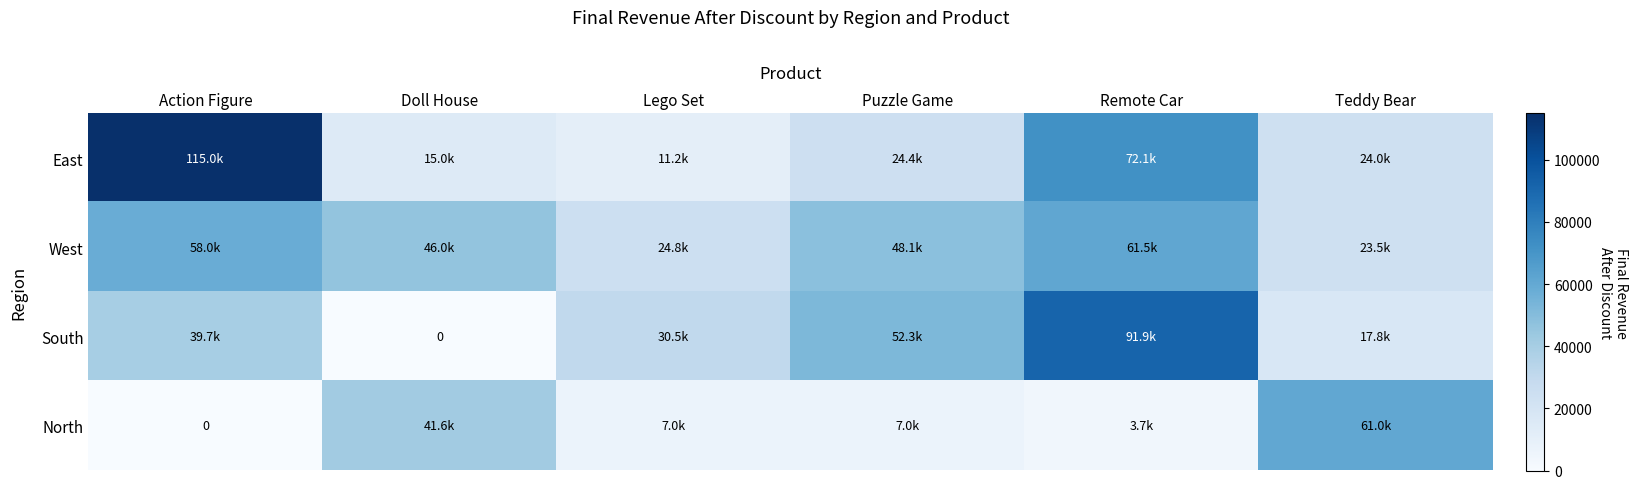

How many data points does each series have?

6